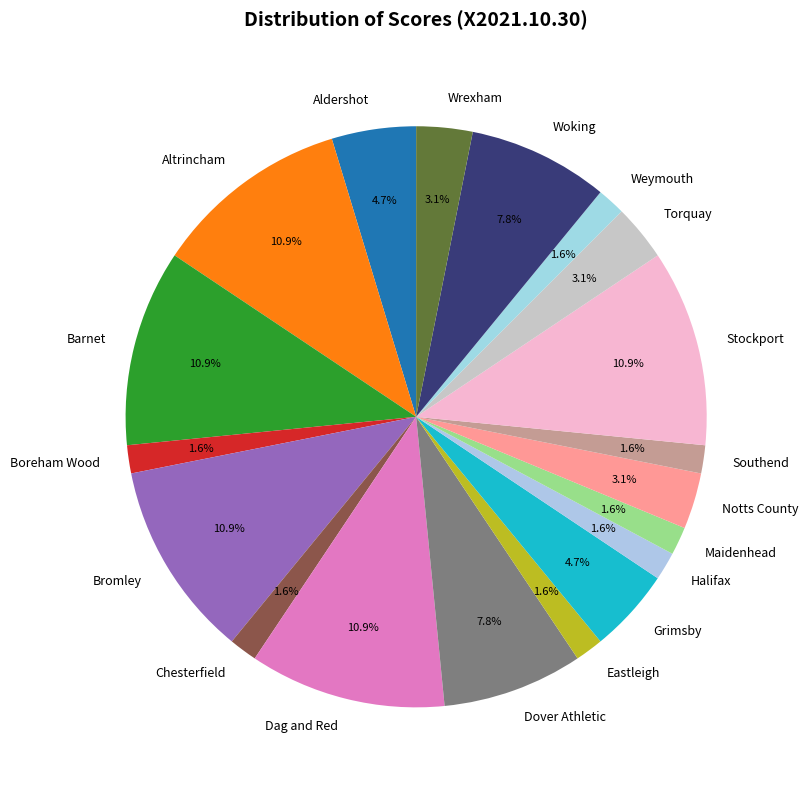

To the nearest percent, what is the average slice percentage?

5%